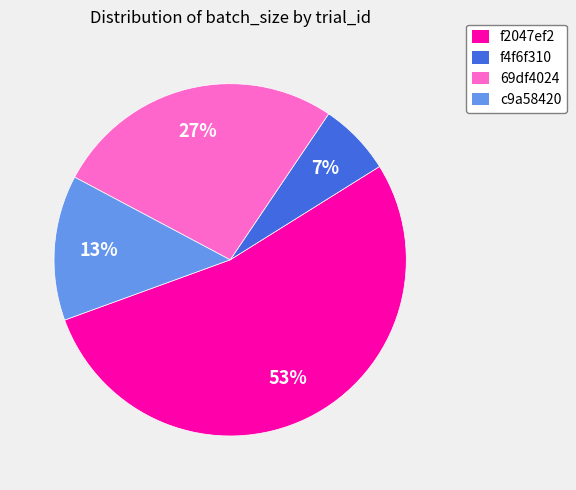

Combined, do 69df4024 and f4f6f310 account for over 50%?

No